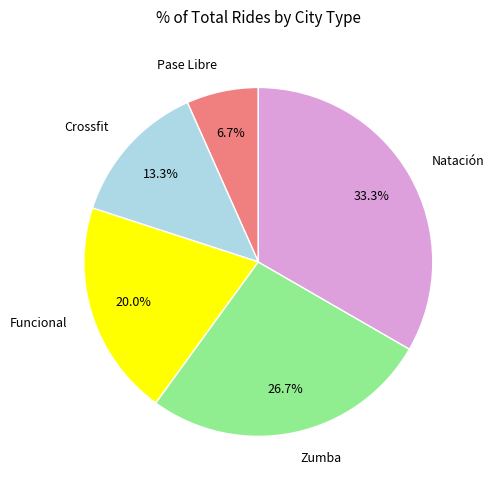

How many segments does this pie chart have?

5